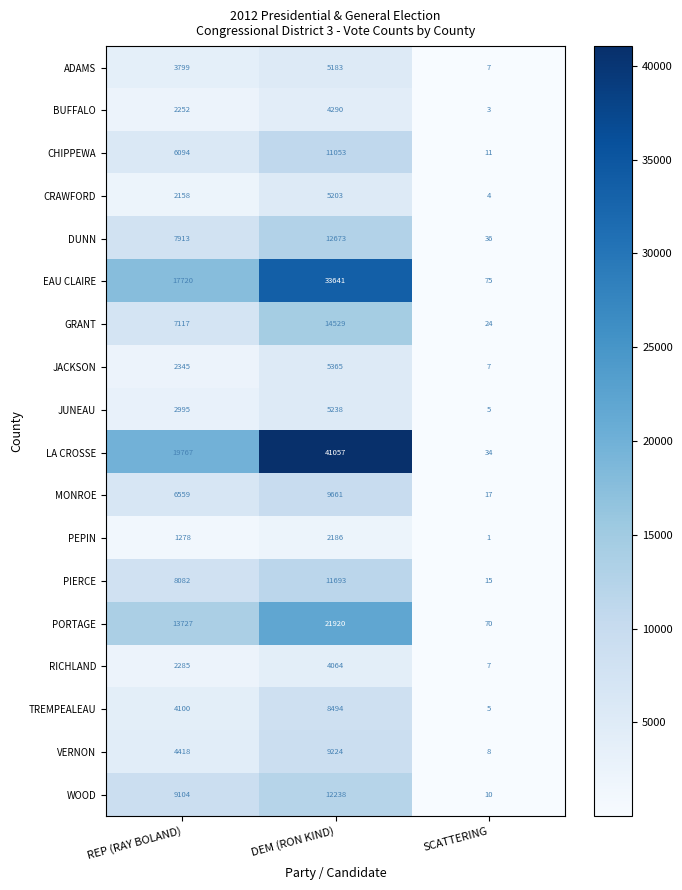

What is the difference between the second highest and minimum values in the VERNON series?

4410